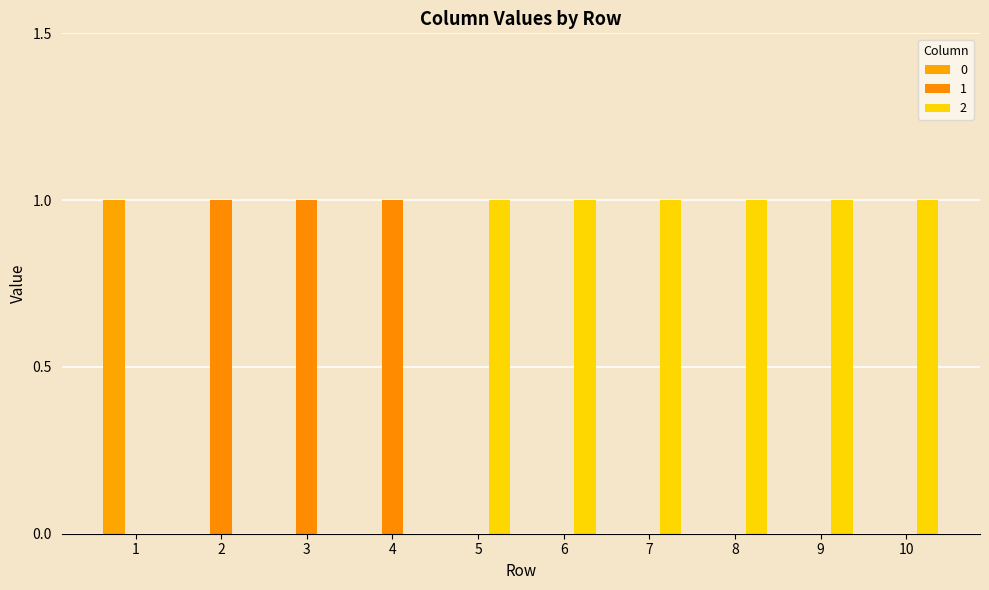

Read the 1 value at 2.

1